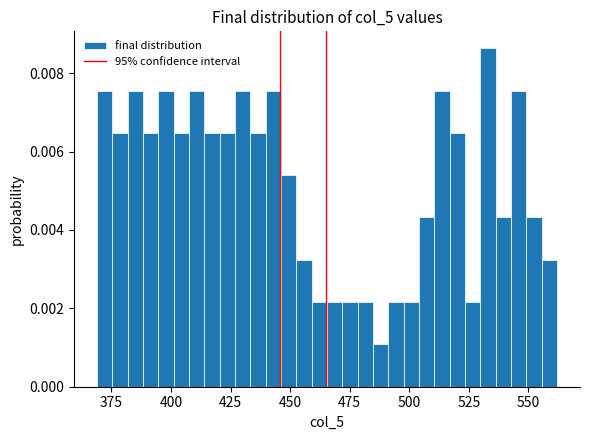

Around what value on the x-axis is the tallest bar? Give the approximate position of its centre, as read against the axis.

535